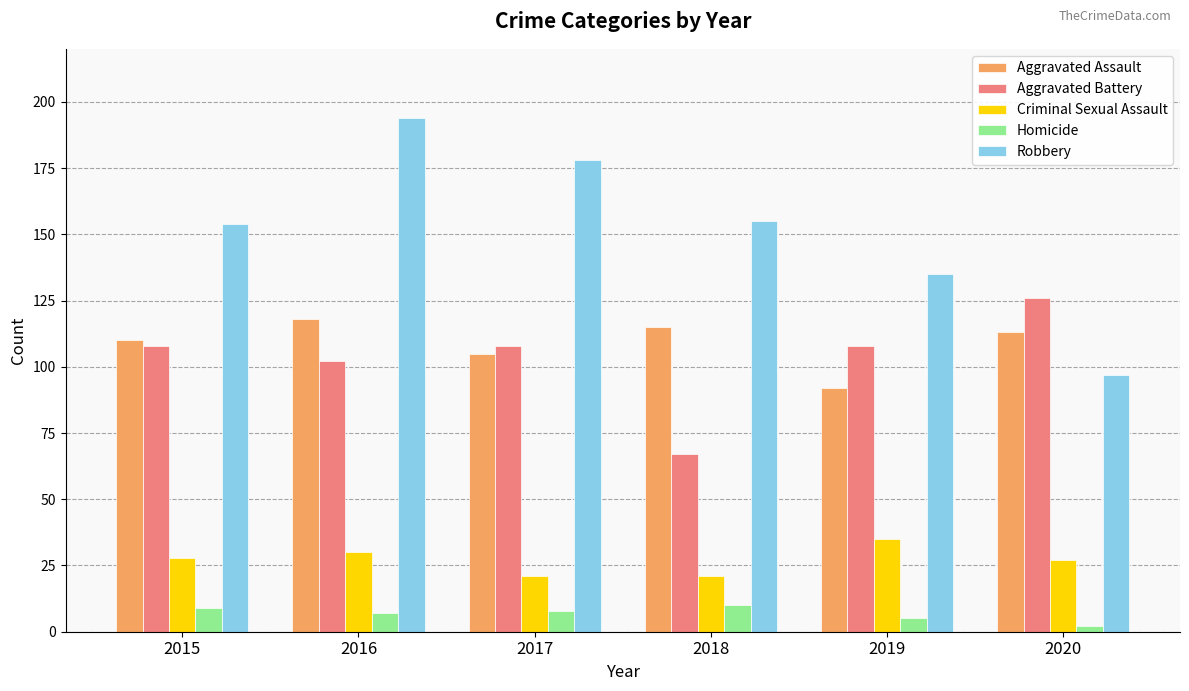

What is the average value of the Criminal Sexual Assault series?

27